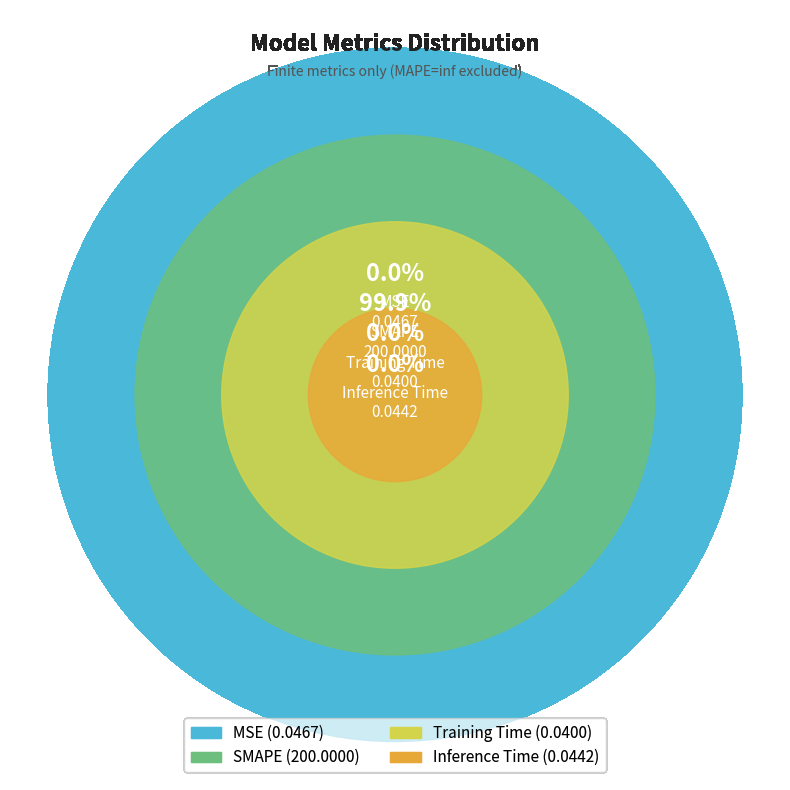

How many segments does this pie chart have?

4